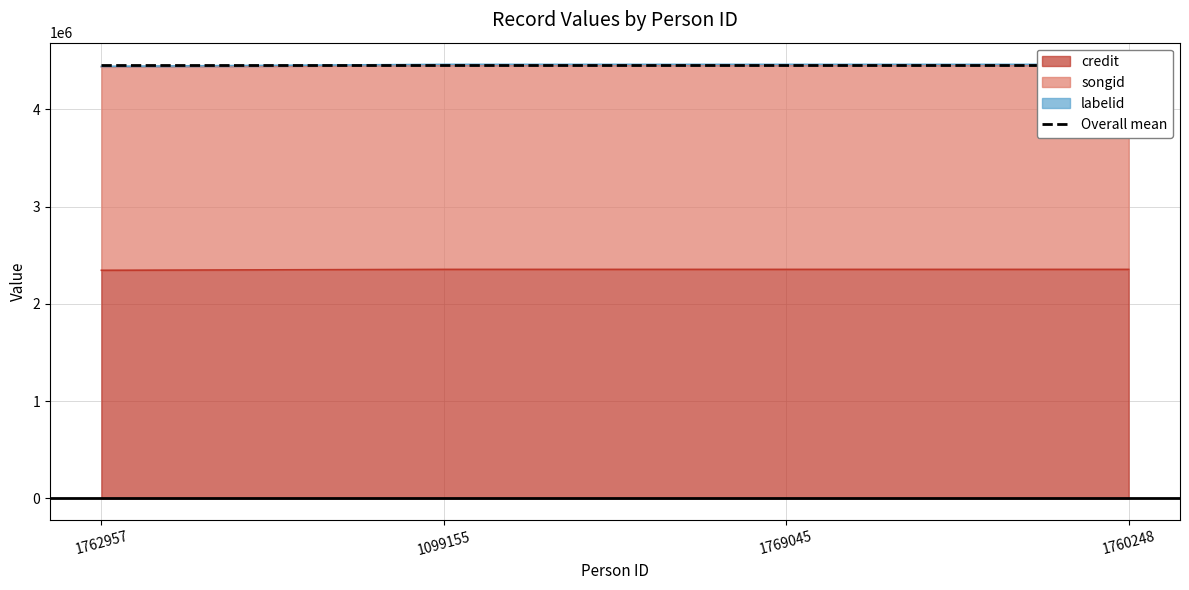

True or false: credit and labelid cross at least once.

False